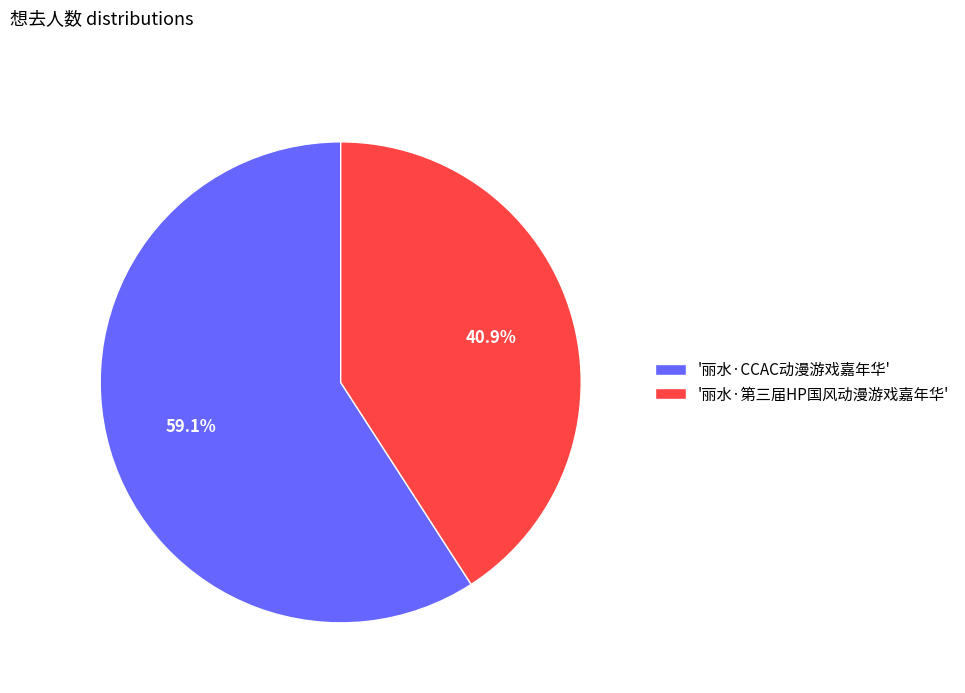

How much of the chart is everything except '丽水·CCAC动漫游戏嘉年华'?

40.9%